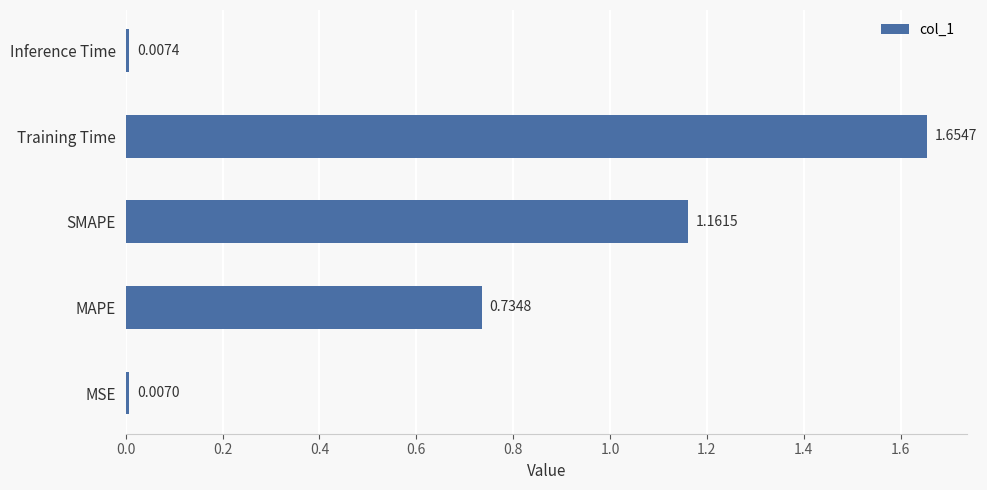

Are the bars grouped side by side (vs. stacked)?

No